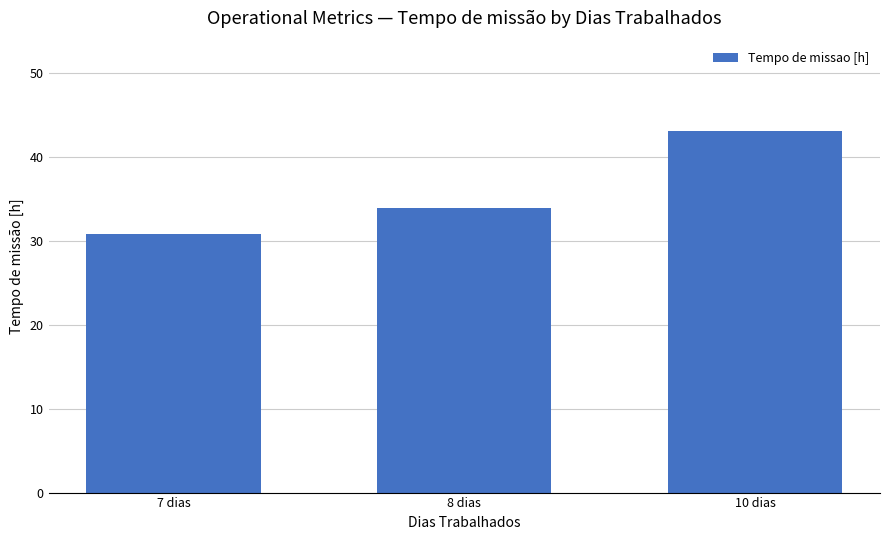

What is the approximate value at 7 dias?

30.9